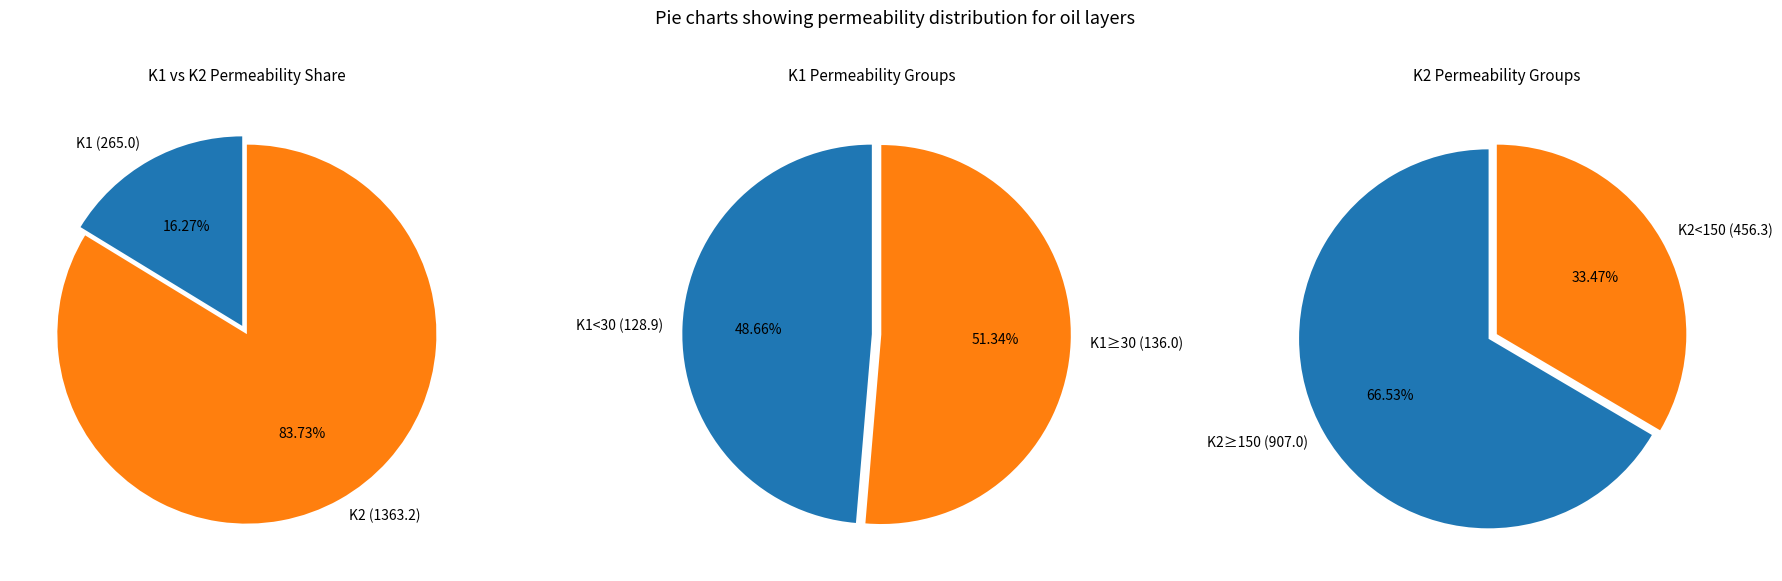

Is 17 the majority of the pie?

No